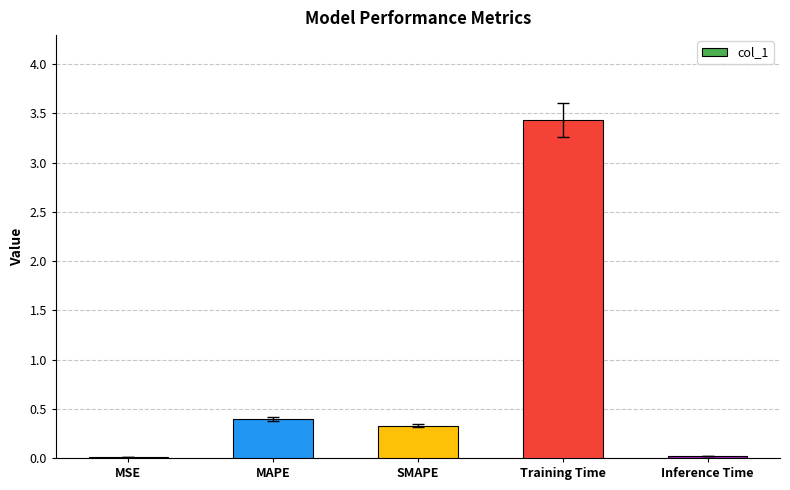

Read the value at SMAPE.

0.3